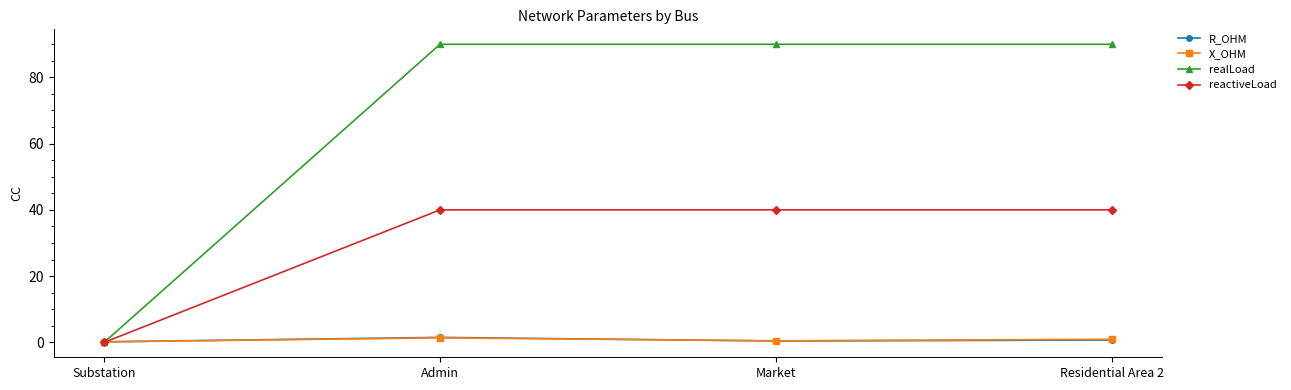

What is the average value of the reactiveLoad series?

30.0